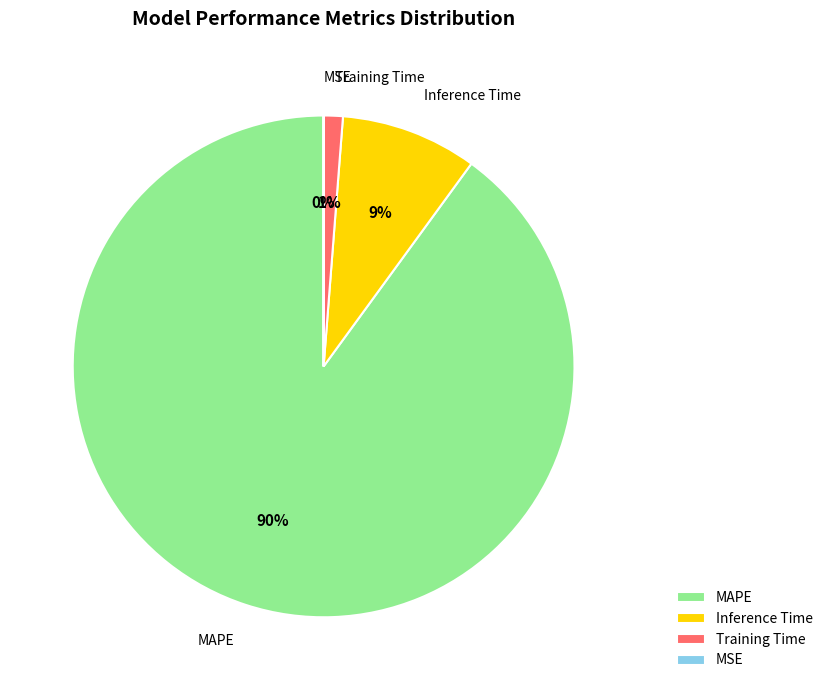

To the nearest percent, what is the average slice percentage?

25%